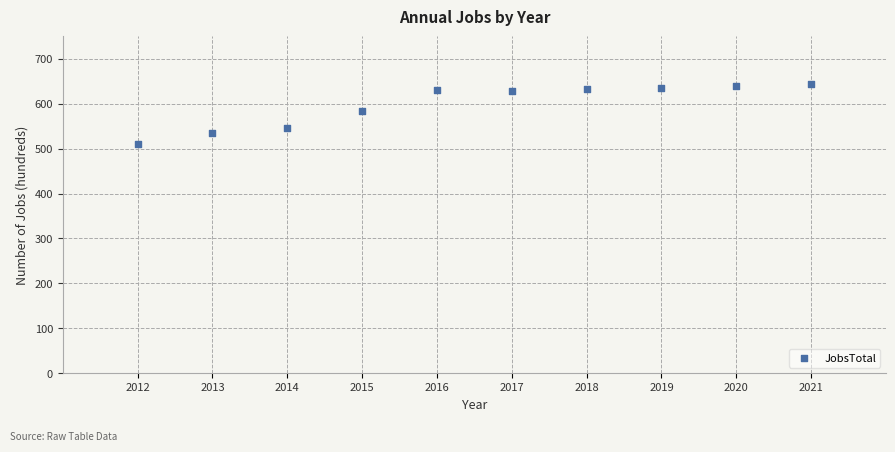

What is the range of X values (max minus min)?

9